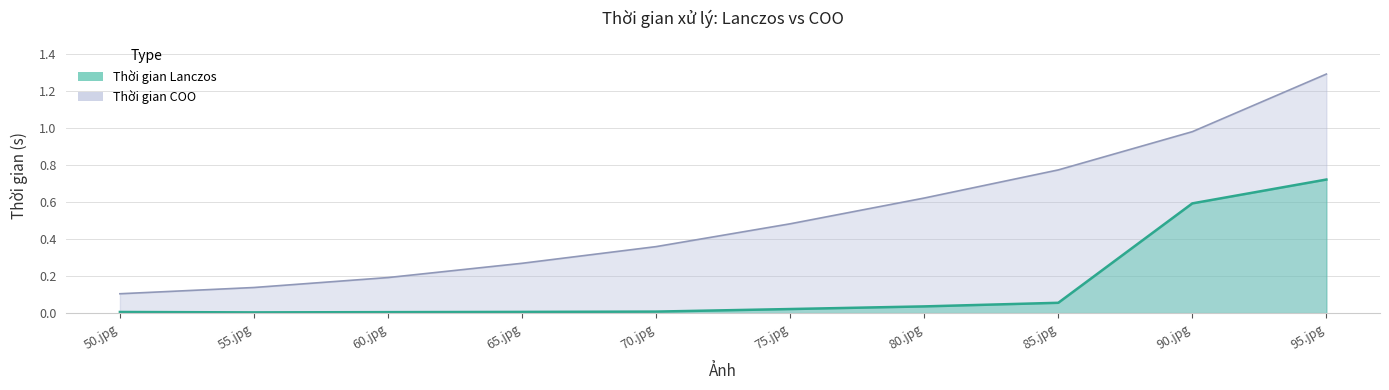

Rank the series by their maximum value, from lowest to highest.

Thời gian Lanczos, Thời gian COO